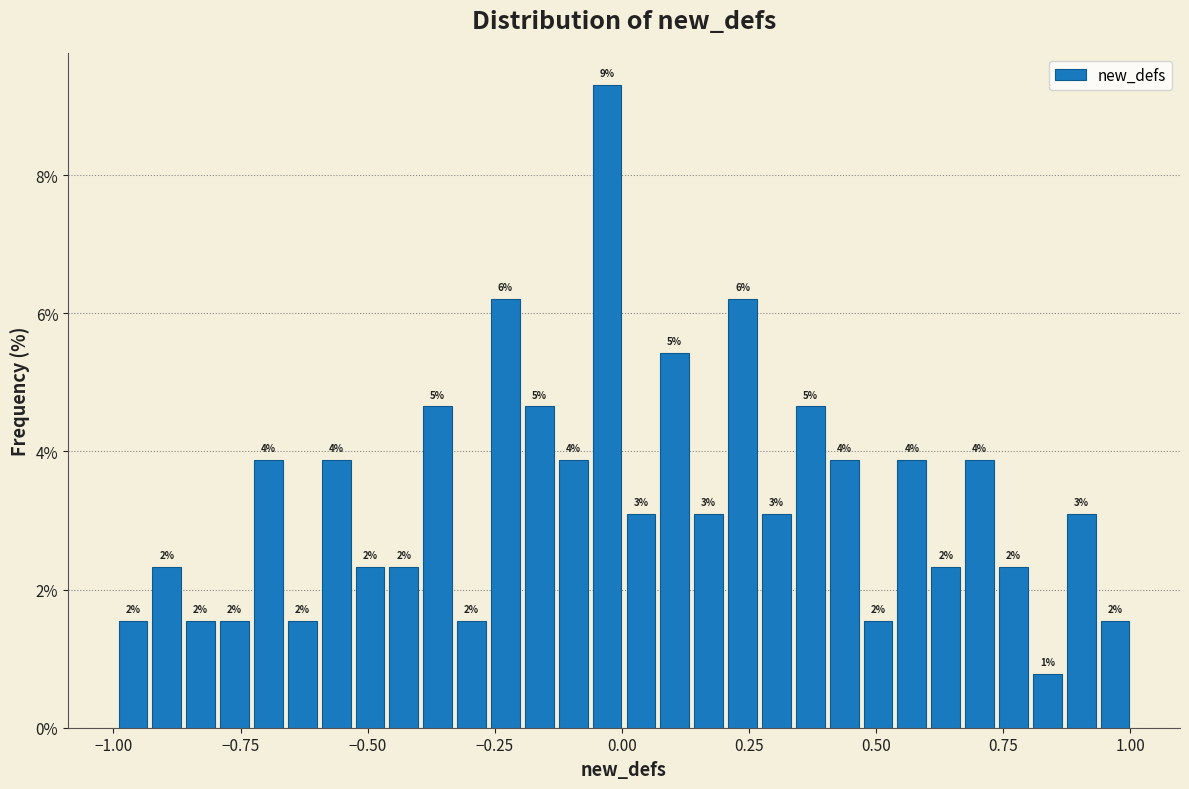

Around what value on the x-axis is the tallest bar? Give the approximate position of its centre, as read against the axis.

-0.05